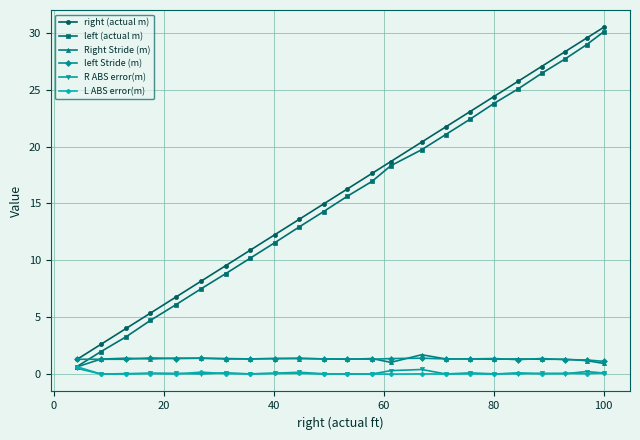

How many categories are shown in the chart?

23